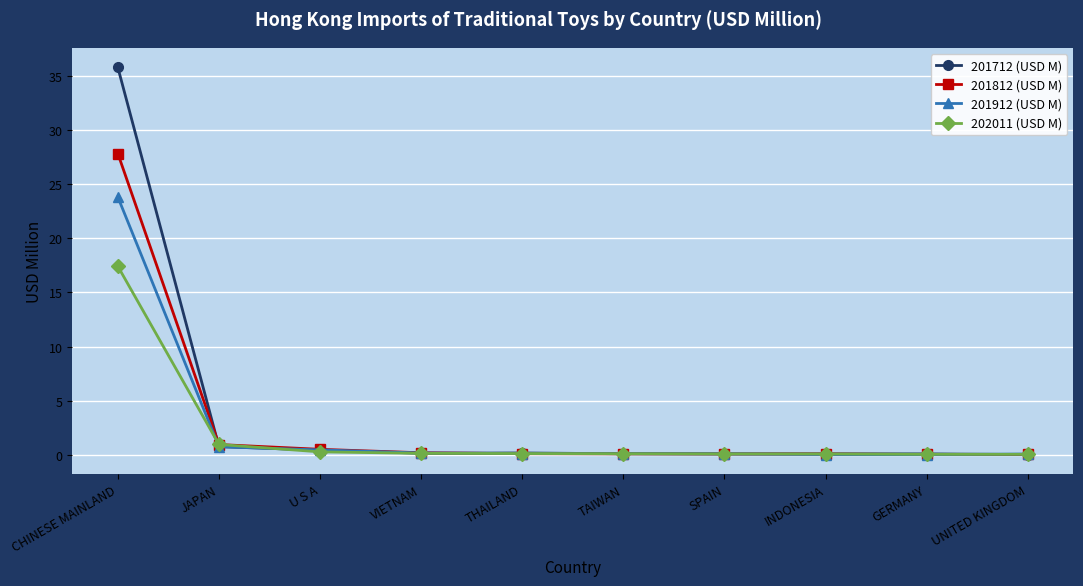

Which series has the widest spread of values?

201712 (USD M)